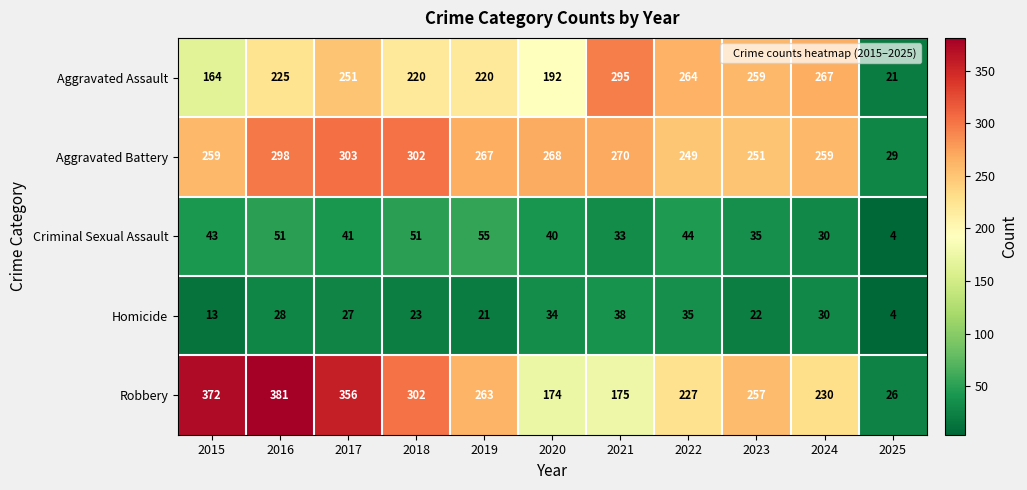

Which series has the largest range (max minus min)?

Robbery